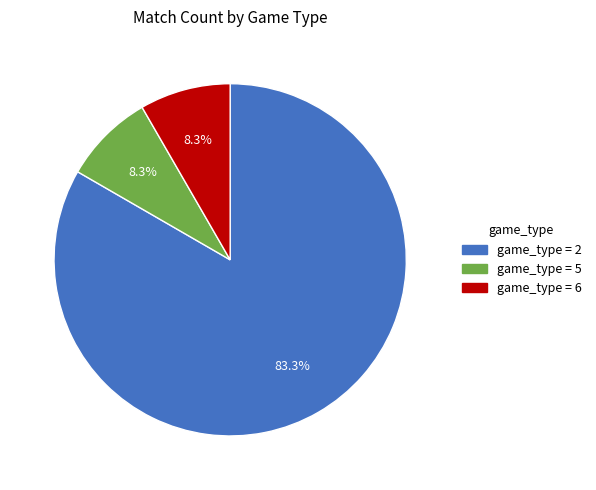

Is there a majority slice in this chart?

Yes